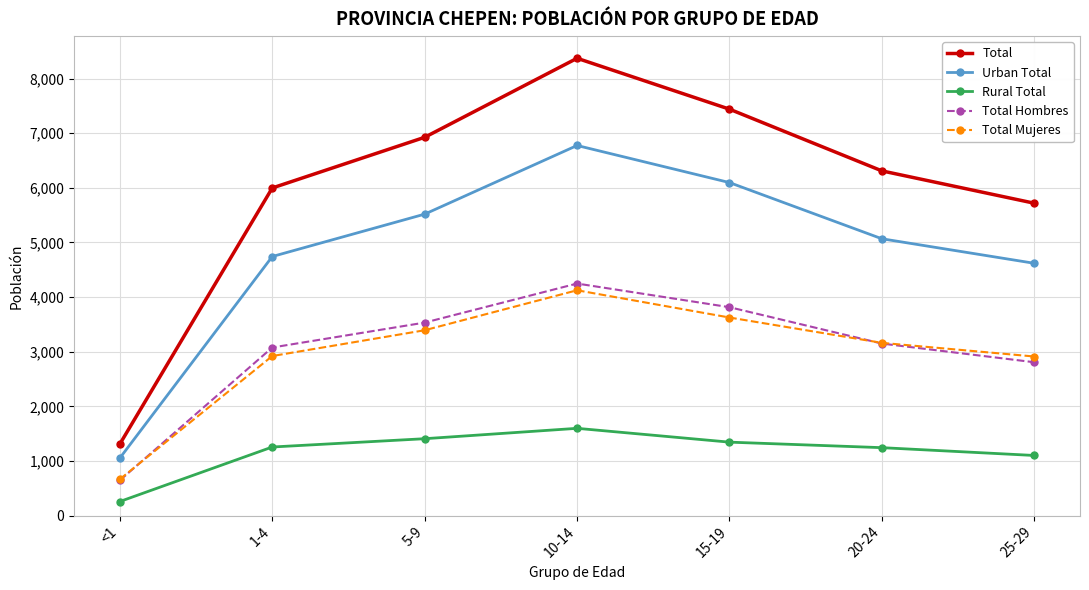

List the series in order of their peak value, highest first.

Total, Urban Total, Total Hombres, Total Mujeres, Rural Total